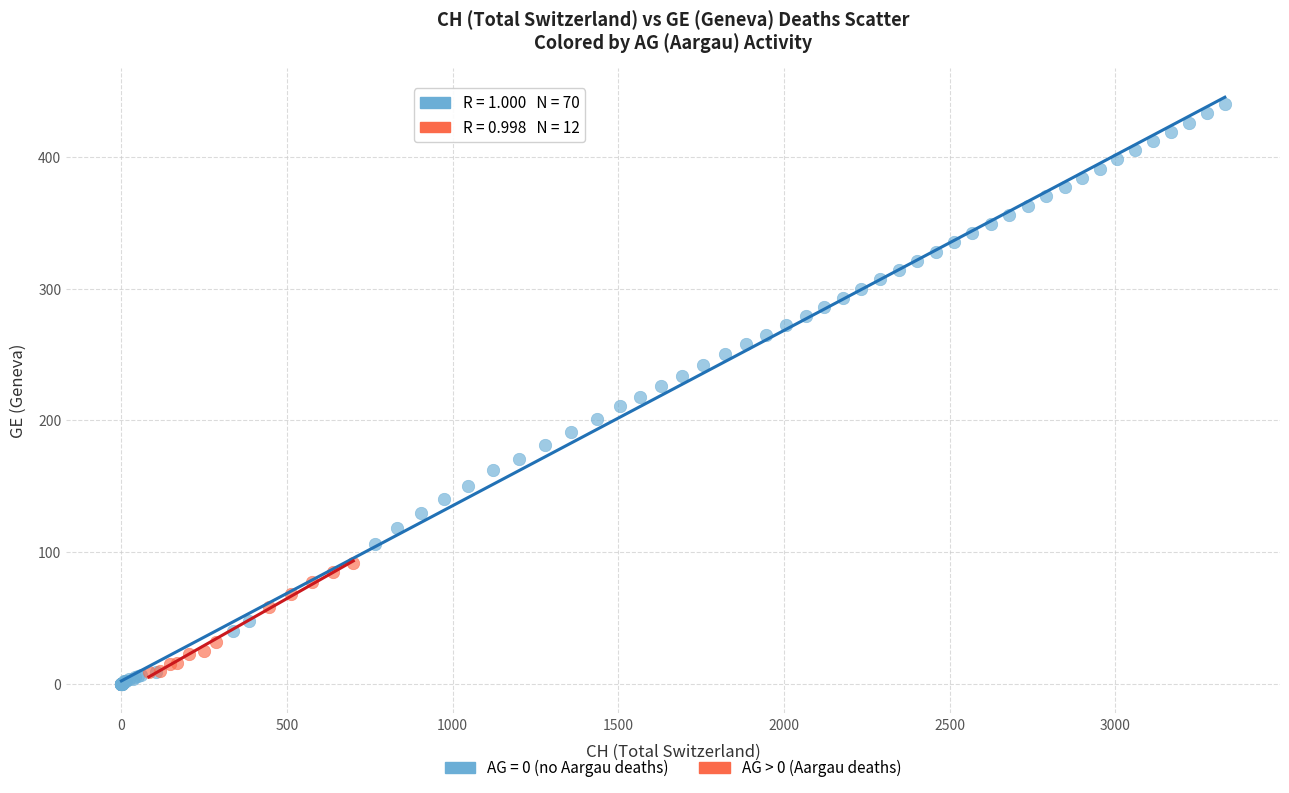

Which series contains the highest Y value?

AG = 0 (no Aargau deaths)